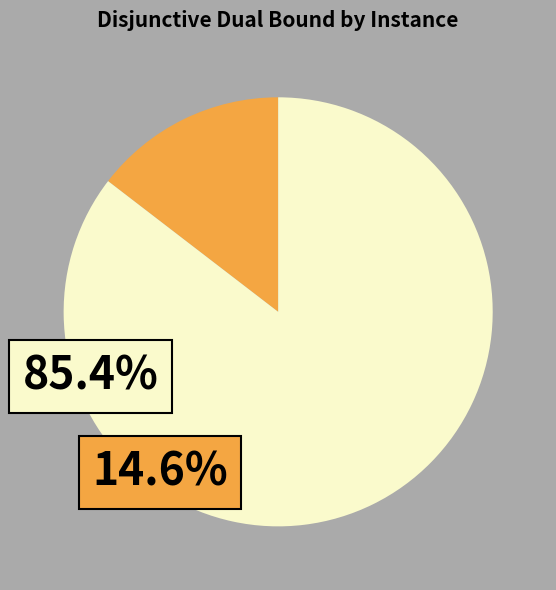

Does any single category account for the majority?

Yes